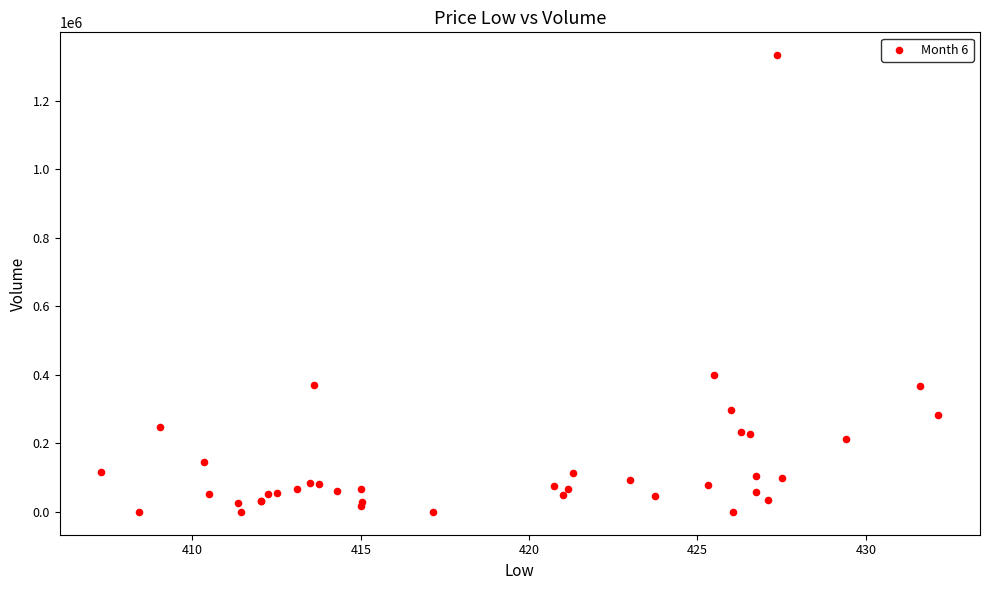

What Y value in the scatter plot is closest to 666641?

400352